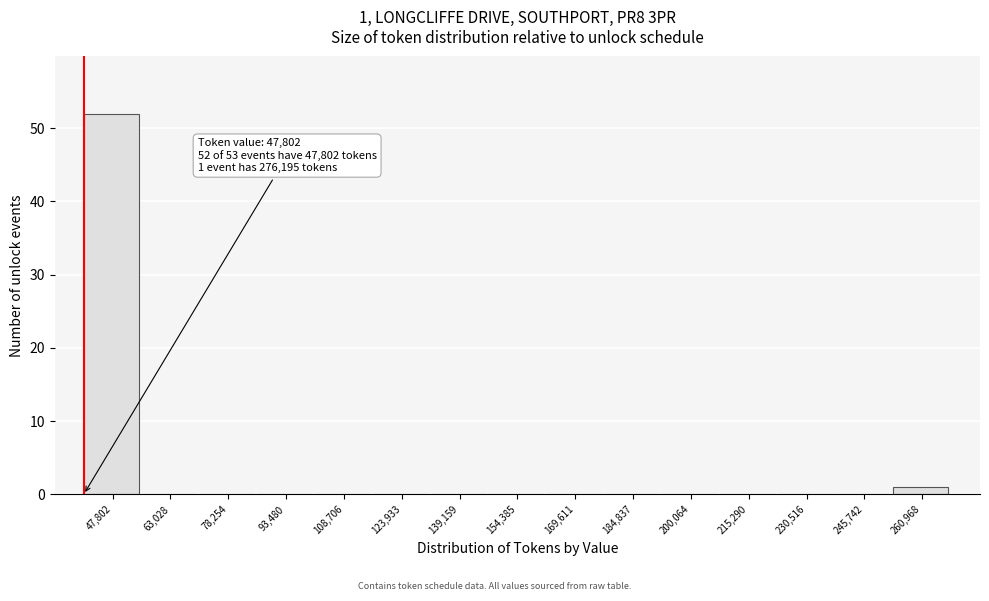

Reading right to left, transcribe all the data shown in this chart.

260,968=1	245,742=0	230,516=0	215,290=0	200,064=0	184,837=0	169,611=0	154,385=0	139,159=0	123,933=0	108,706=0	93,480=0	78,254=0	63,028=0	47,802=52